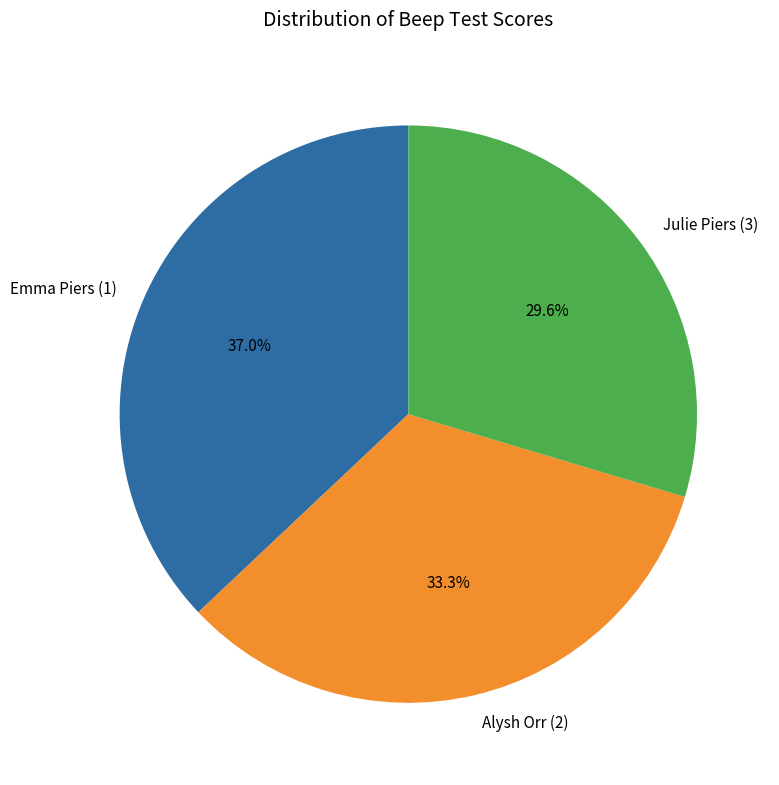

What percentage is the Emma Piers (1) slice, to the nearest percent?

37%